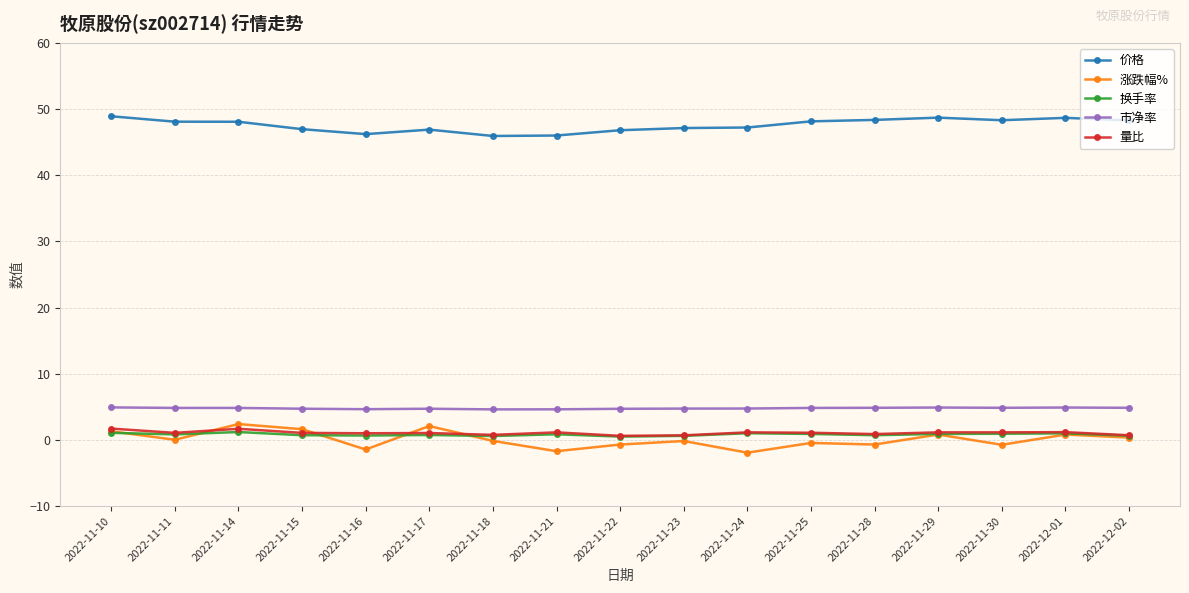

True or false: 涨跌幅% has more than 0 interior local peaks.

True